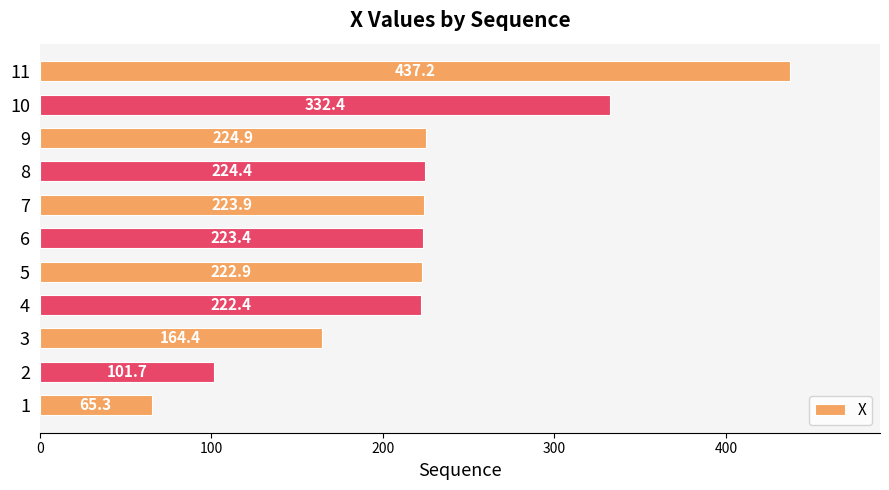

How many values exceed 223?

6